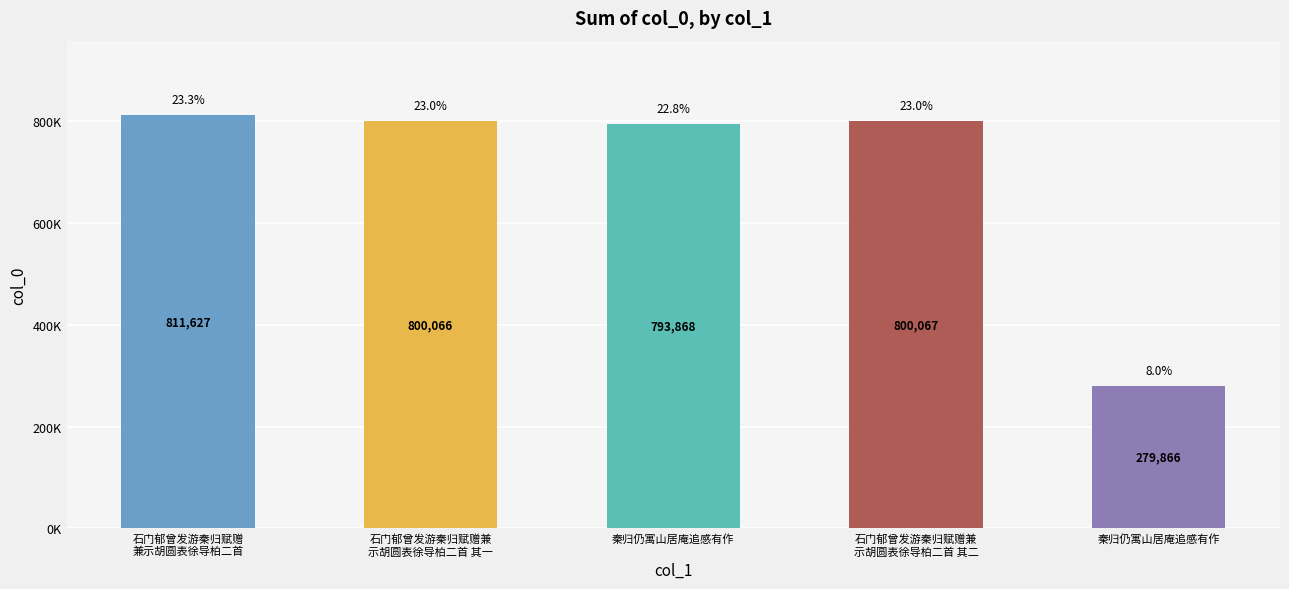

Which category has the highest value across all series?

石门郁曾发游秦归赋赠
兼示胡圆表徐导柏二首